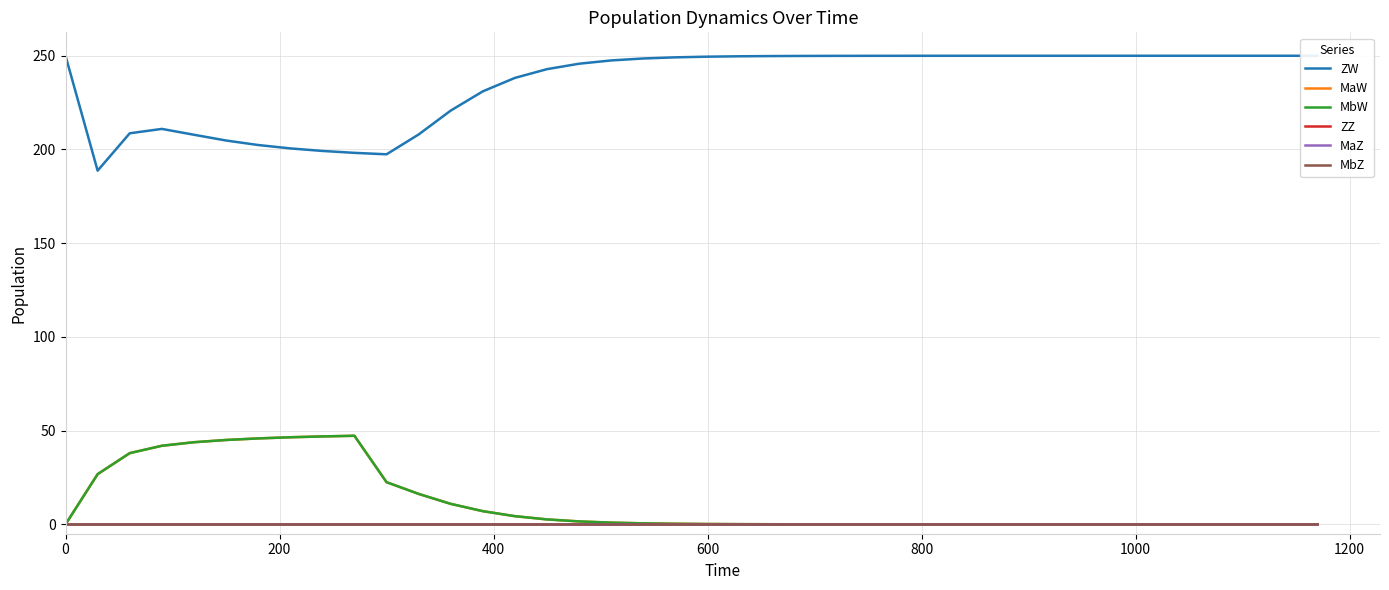

Does the chart have visible grid lines?

Yes